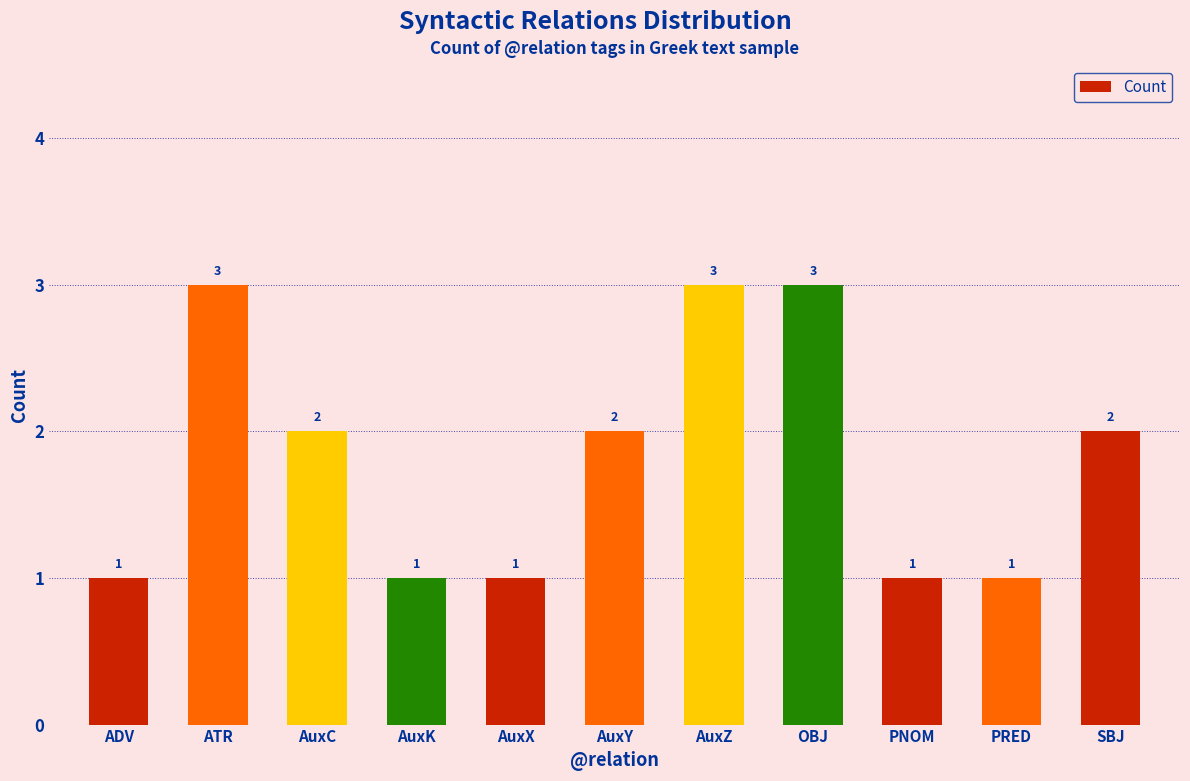

Which has a higher value, AuxC or PRED?

AuxC